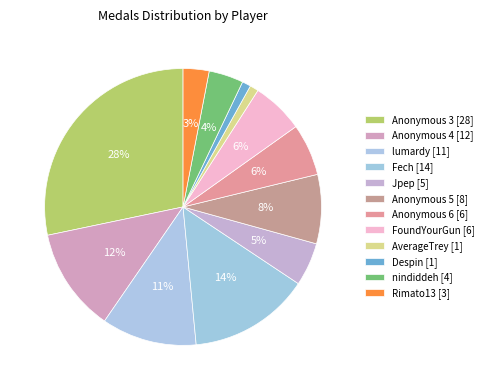

How many slices are in this pie chart?

12